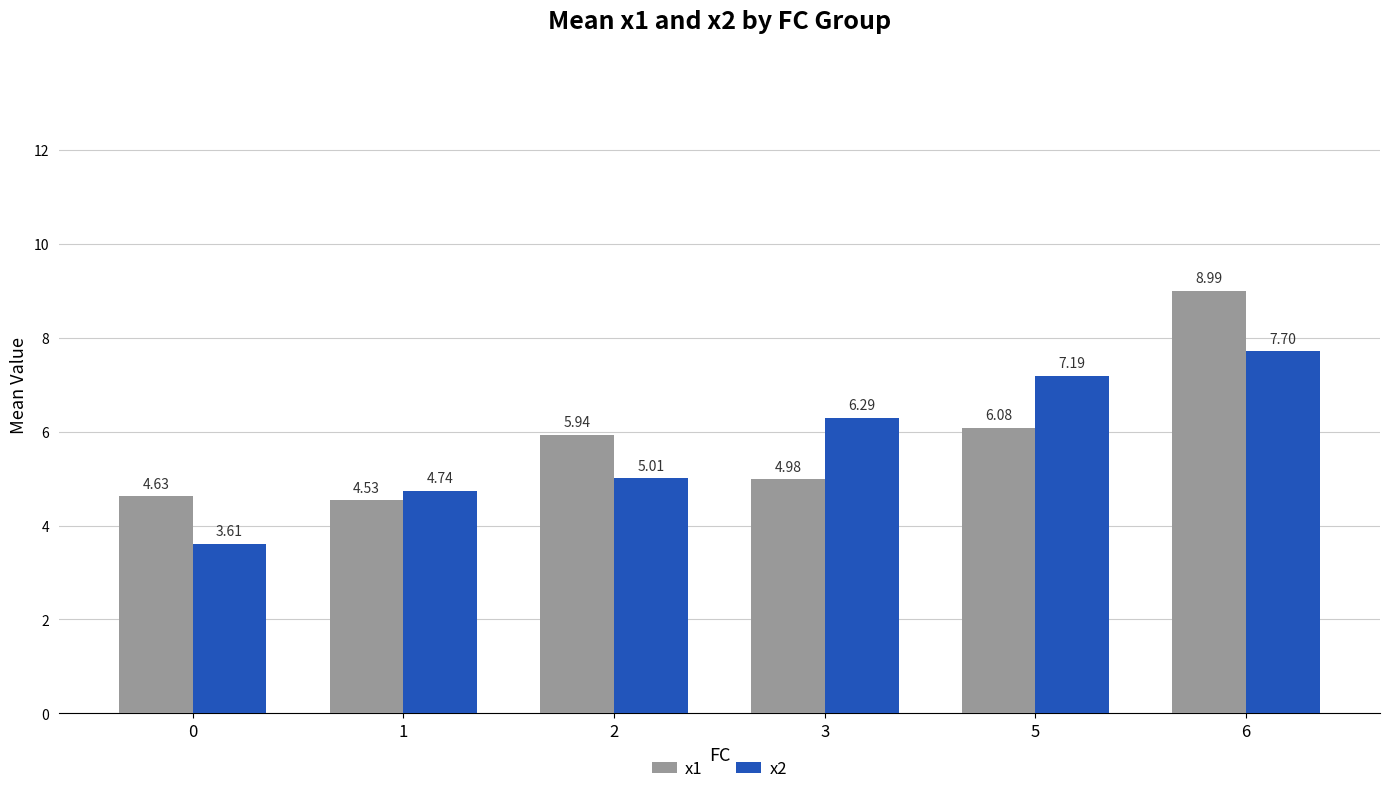

Which series has the largest range (max minus min)?

x1